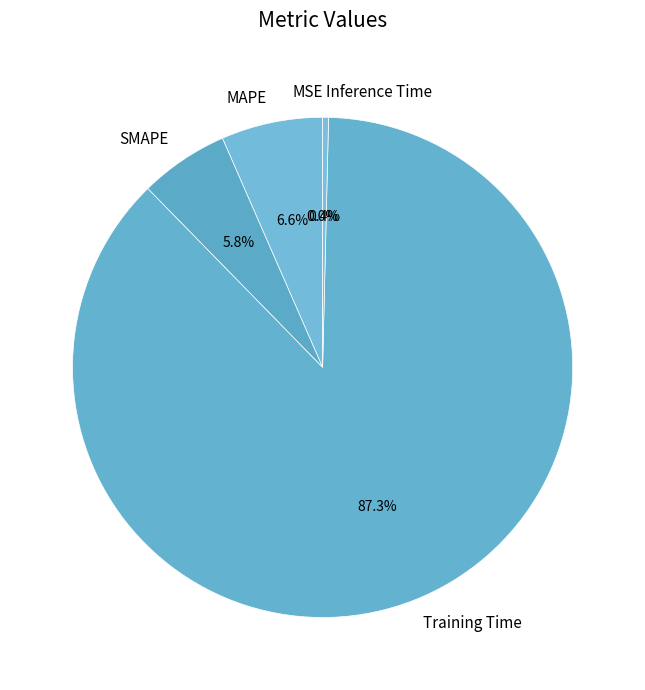

To the nearest percent, what percentage of the pie is MAPE?

7%